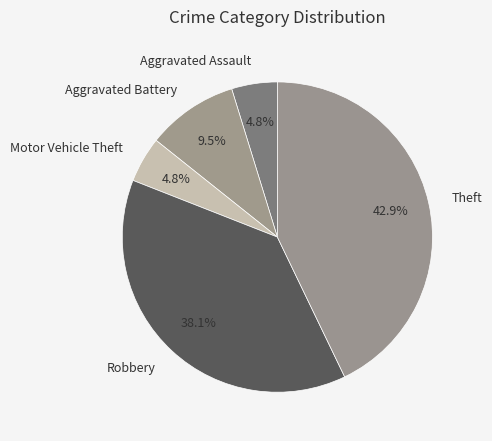

Is Aggravated Battery the majority of the pie?

No